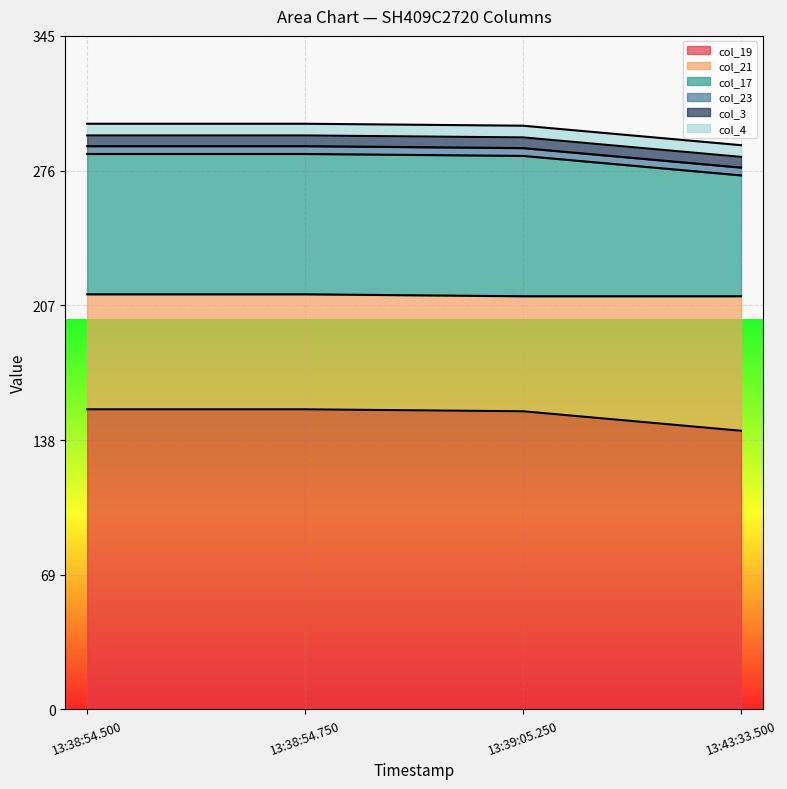

Which category has the lowest value in the col_19 series?

13:43:33.500